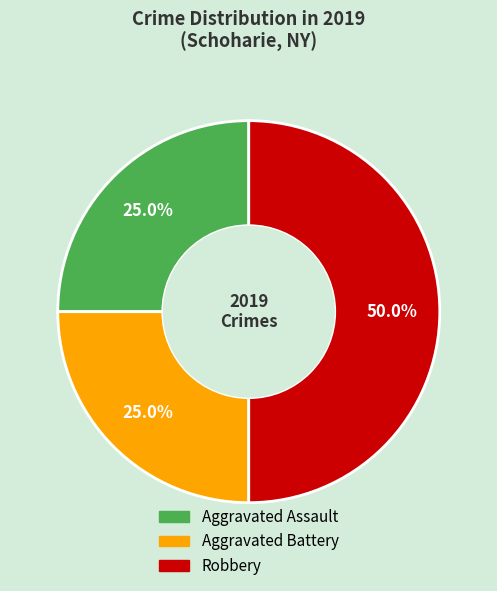

Count the number of slices in the pie.

3